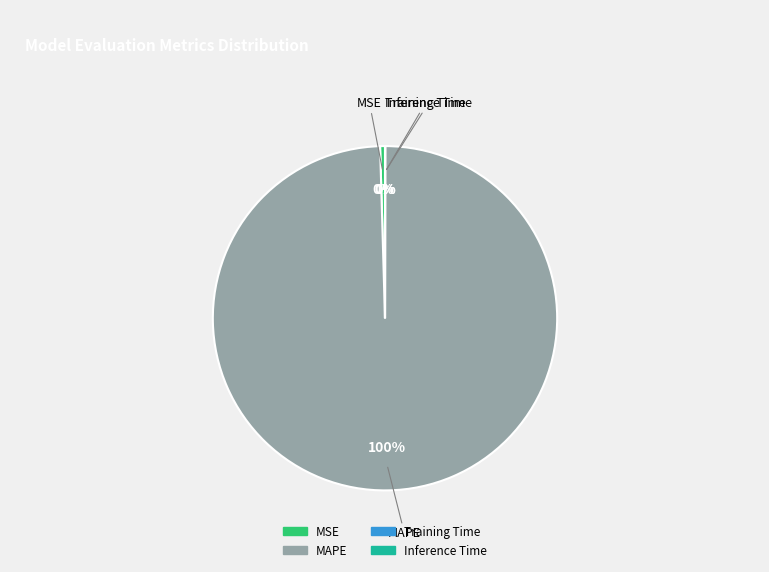

Which category has the biggest portion of the pie?

MAPE